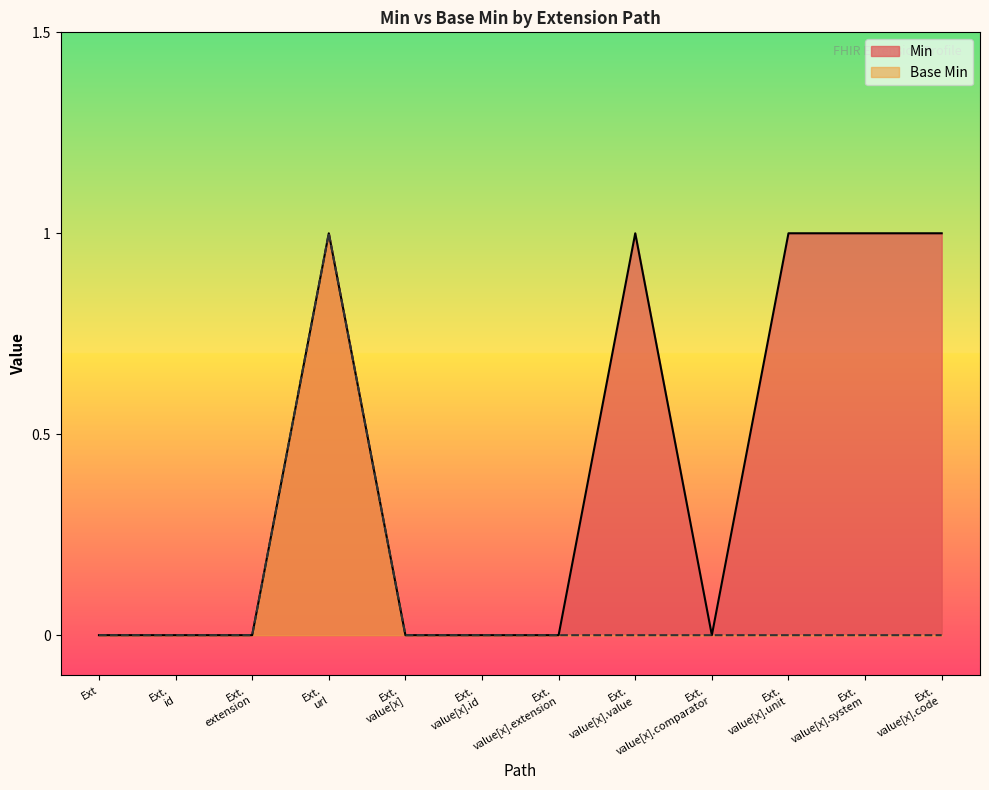

True or false: Base Min and Min intersect in this chart.

False